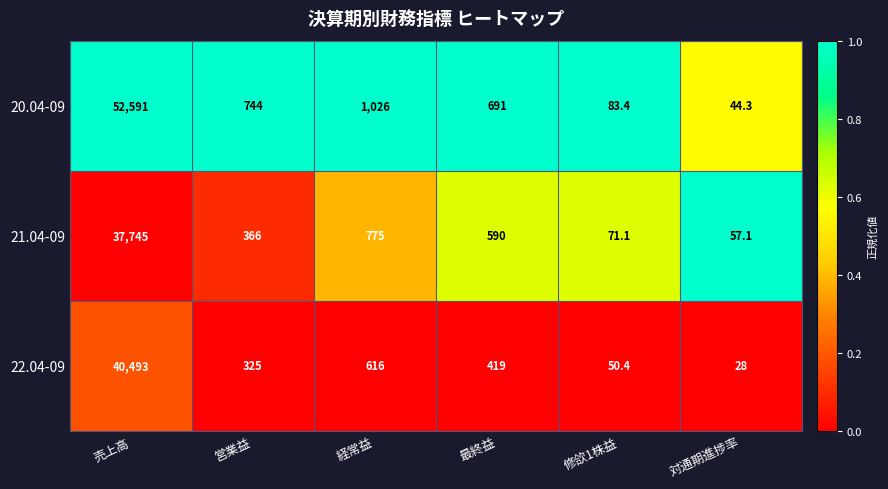

Which series has the largest range (max minus min)?

20.04-09